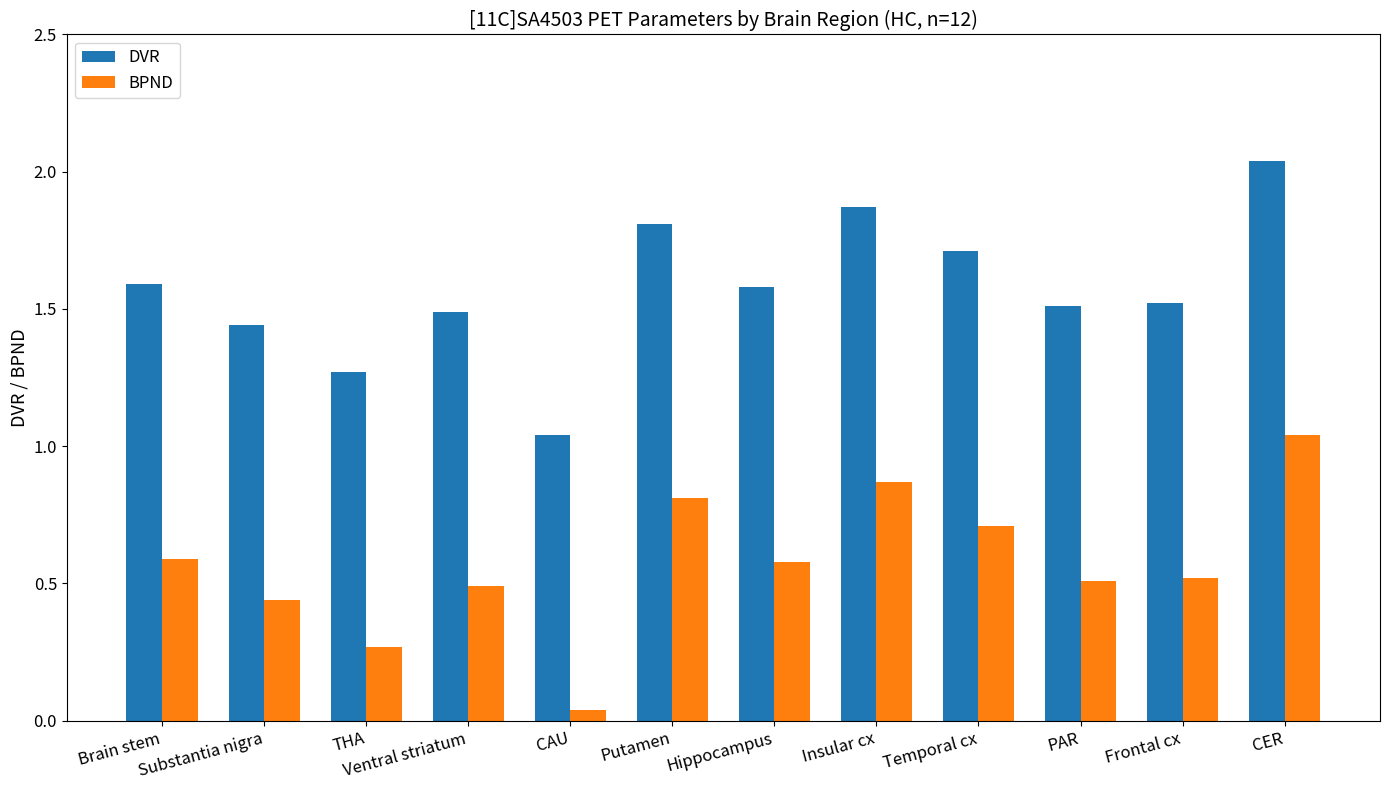

Does the chart contain any negative values?

No